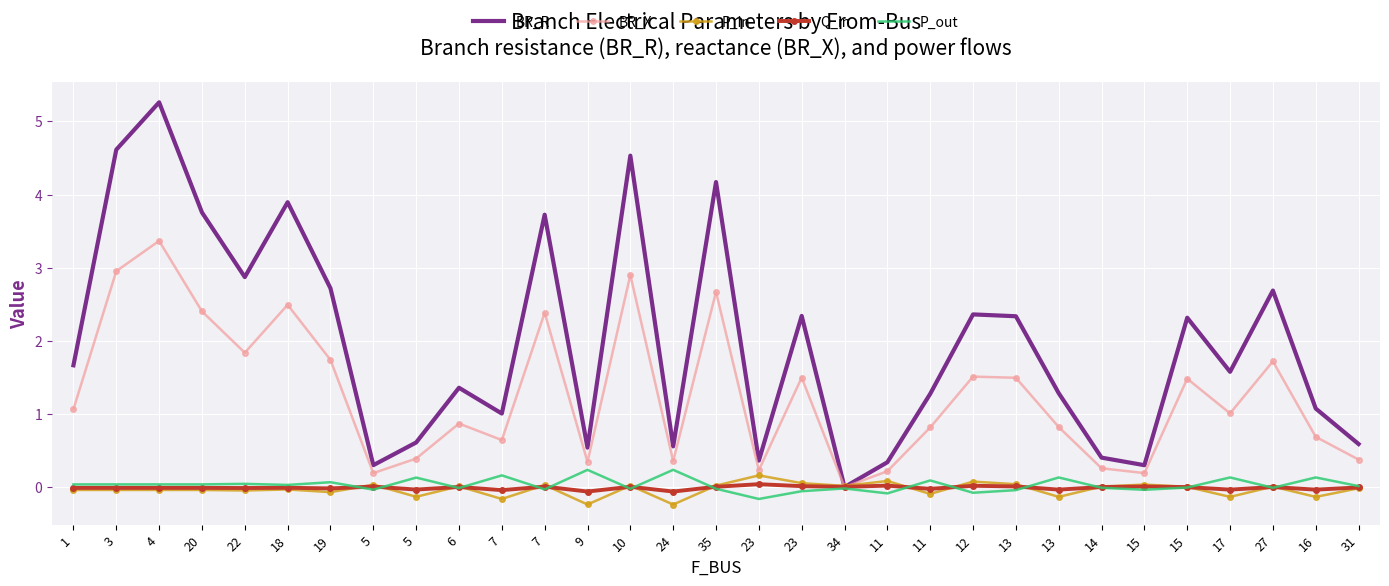

Where does the BR_X series first go above 1?

1